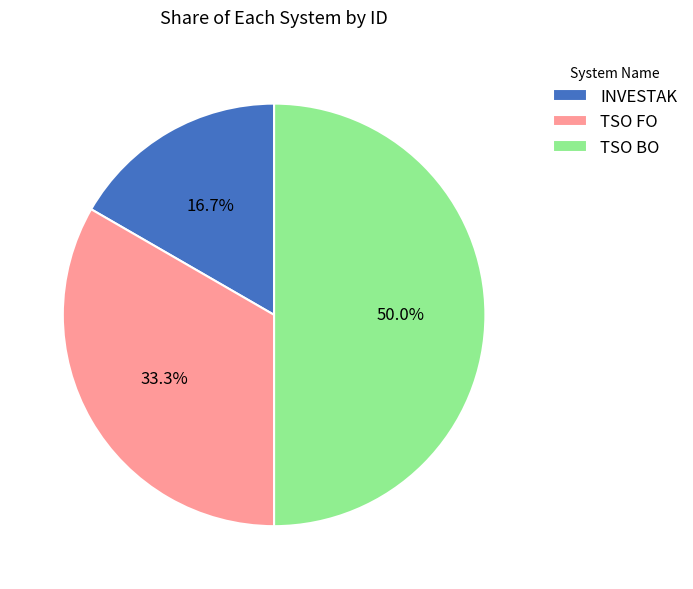

How many segments does this pie chart have?

3